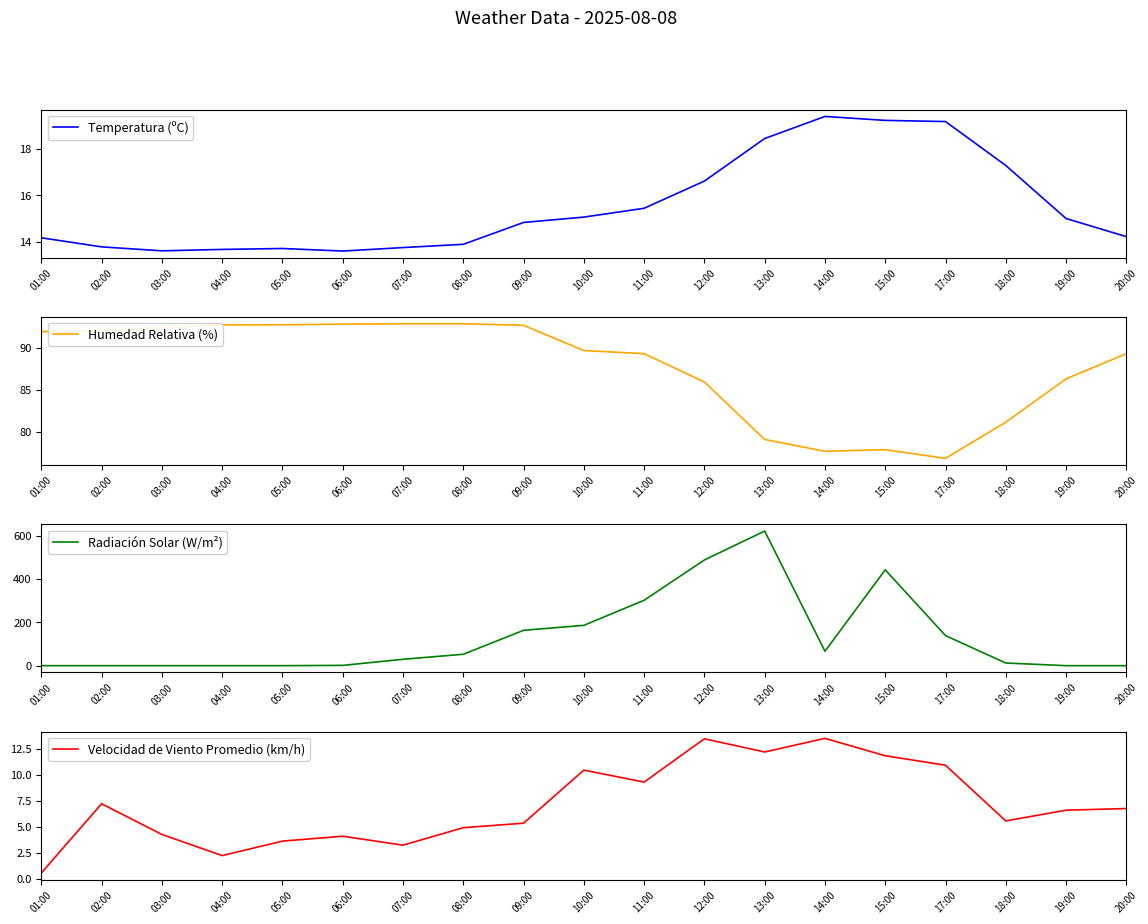

Where do Humedad Relativa (%) and Radiación Solar (W/m²) first cross each other?

08:00 and 09:00